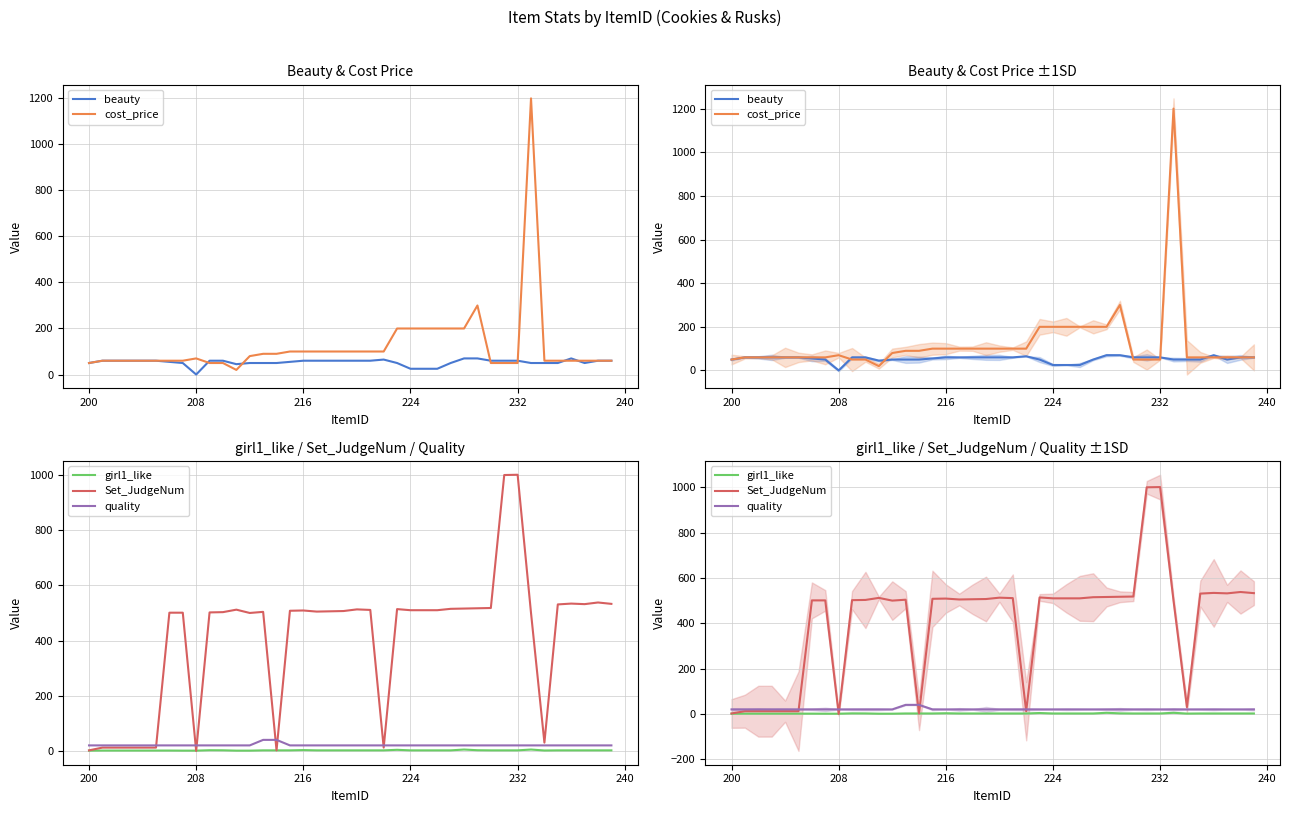

At how many categories does at least one series exceed 1175?

1